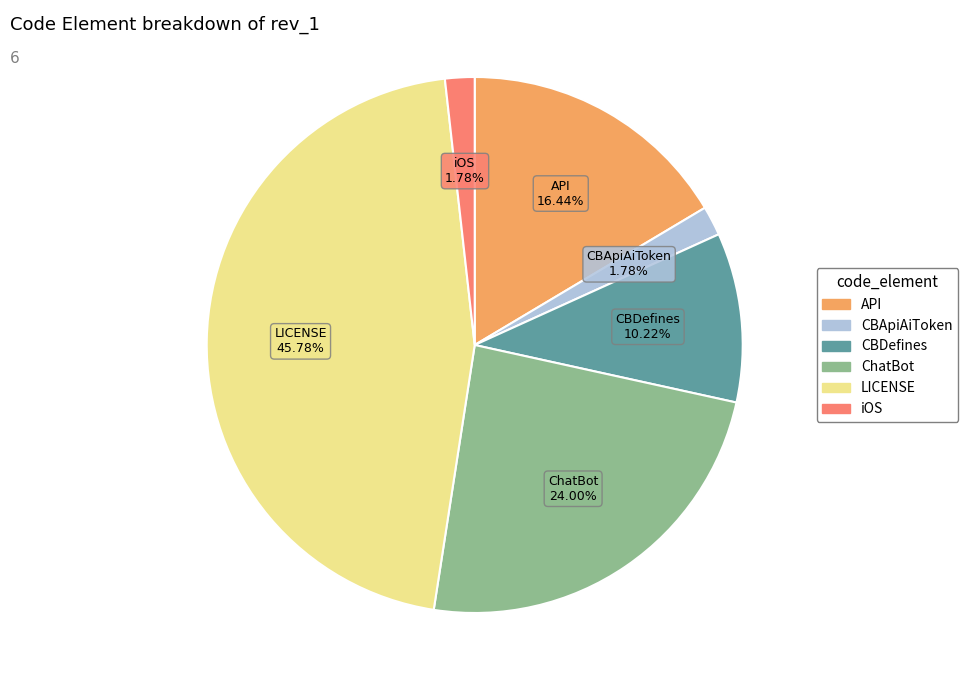

Which has a higher value, ChatBot or LICENSE?

LICENSE